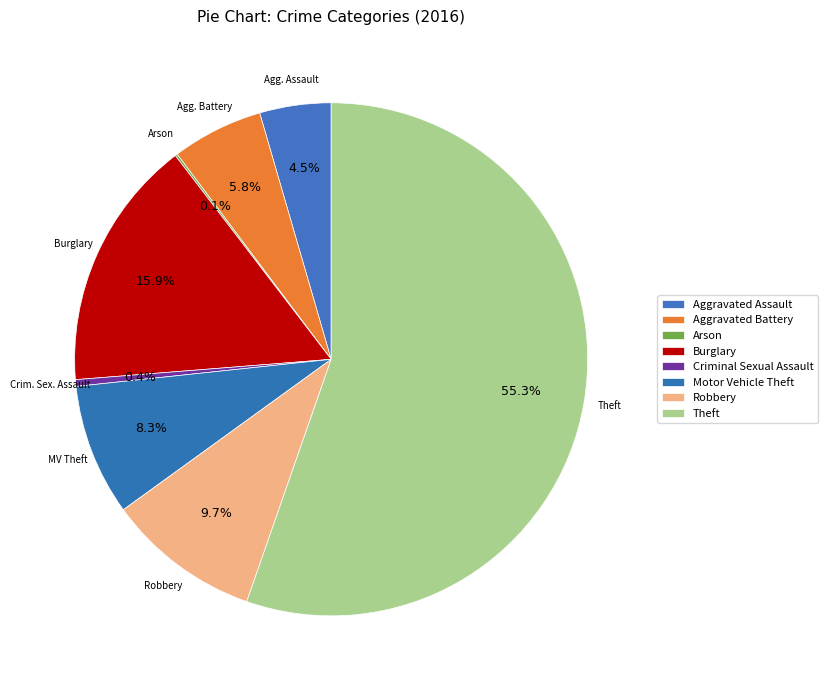

To the nearest percent, what is the average slice percentage?

12%